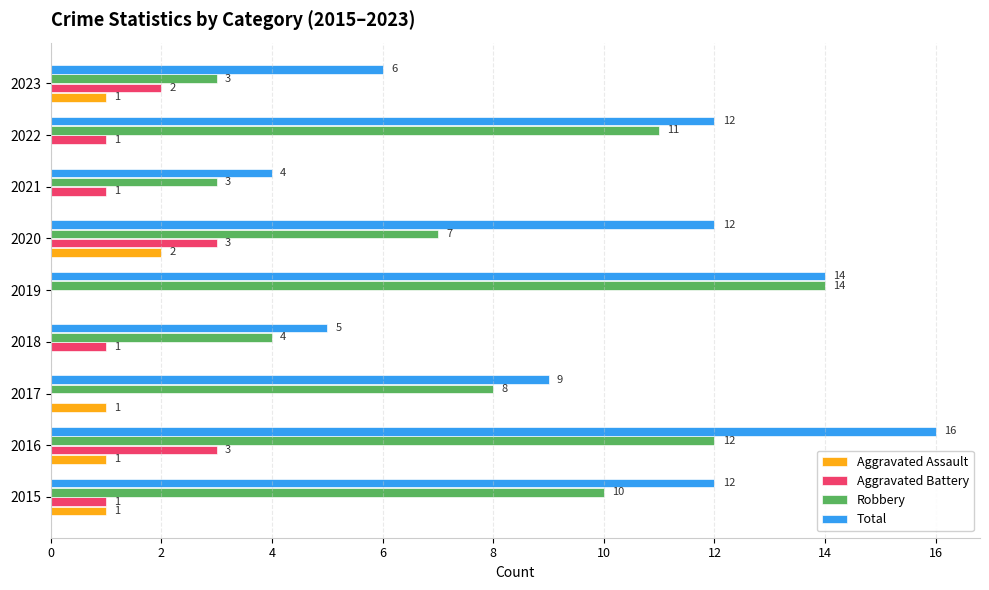

Is the value of Robbery at 2019 greater than the value of Aggravated Battery at 2023?

Yes